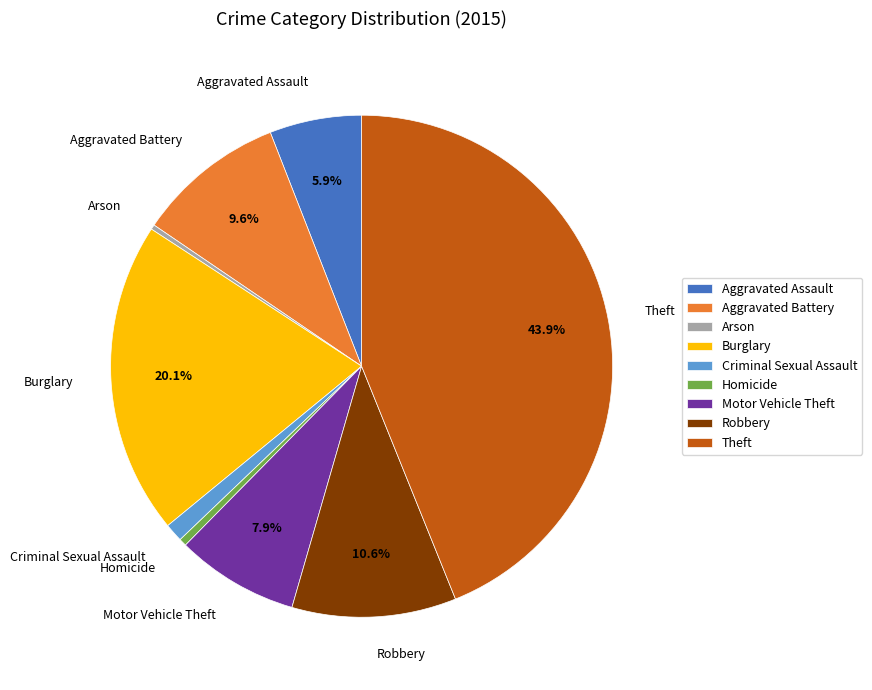

Is Homicide the majority of the pie?

No